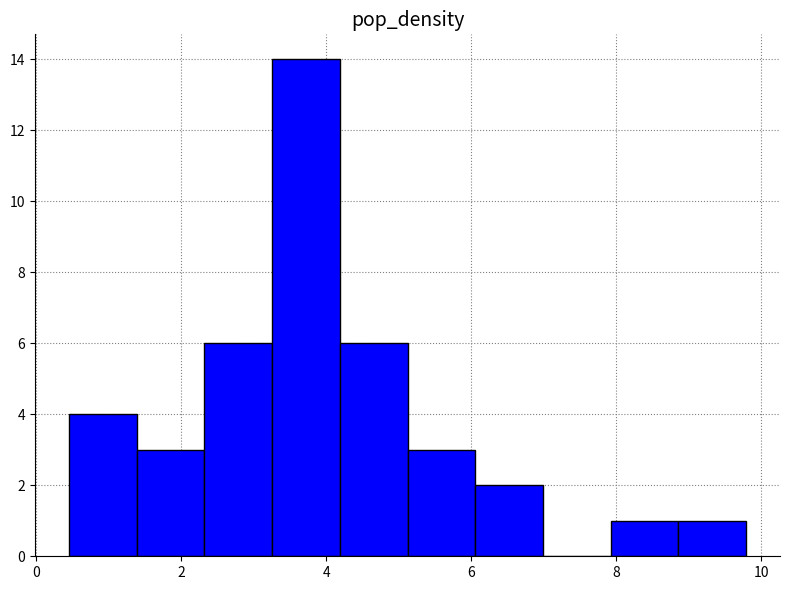

Which range on the x-axis has the tallest bar?

3.2 to 4.2